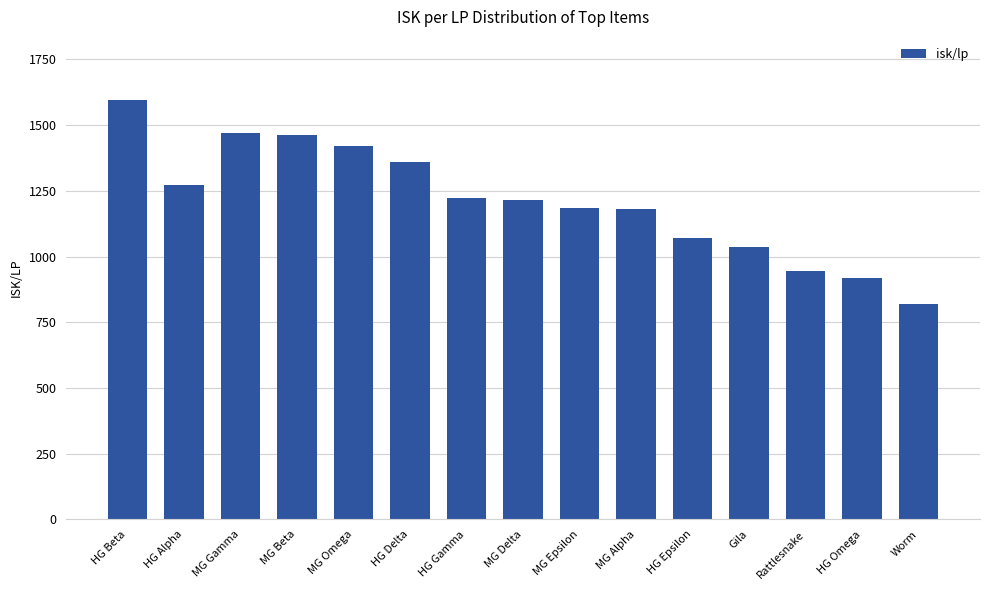

How many series are shown in this chart?

1